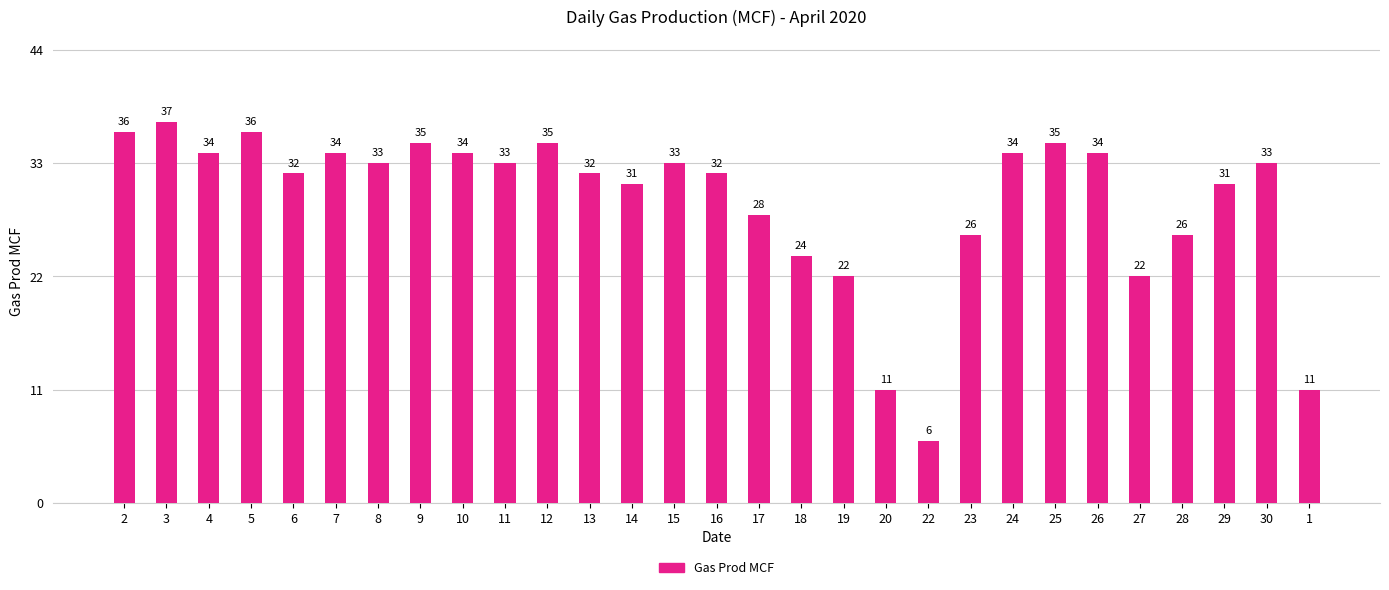

What is the change in value from 19 to 22?

-16